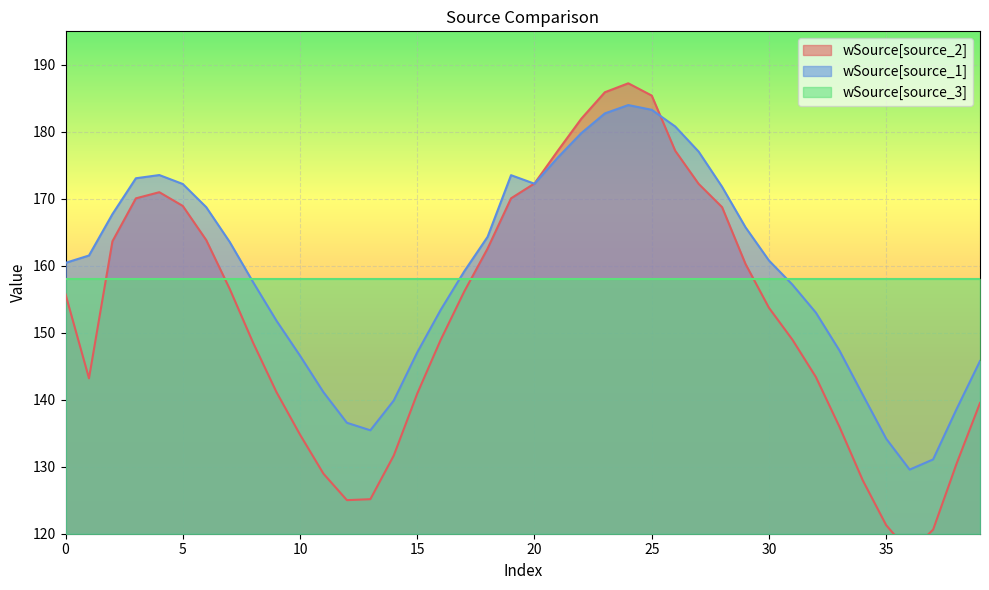

What is the maximum value for wSource[source_1]?

184.0